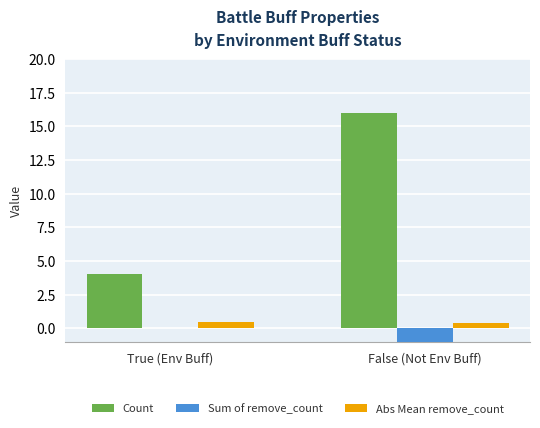

At which label is Abs Mean remove_count closest to 0?

False (Not Env Buff)